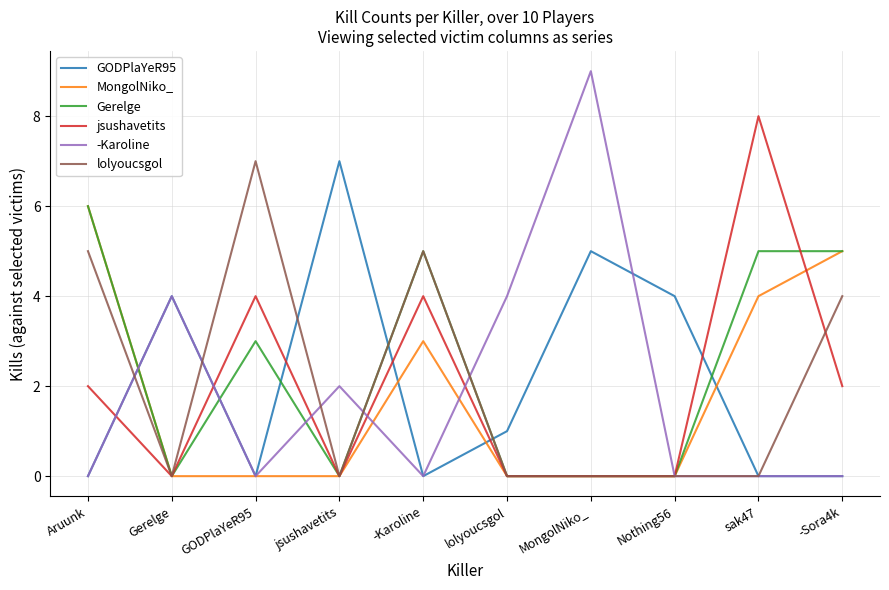

Between which two adjacent categories do GODPlaYeR95 and jsushavetits first intersect?

Aruunk and Gerelge